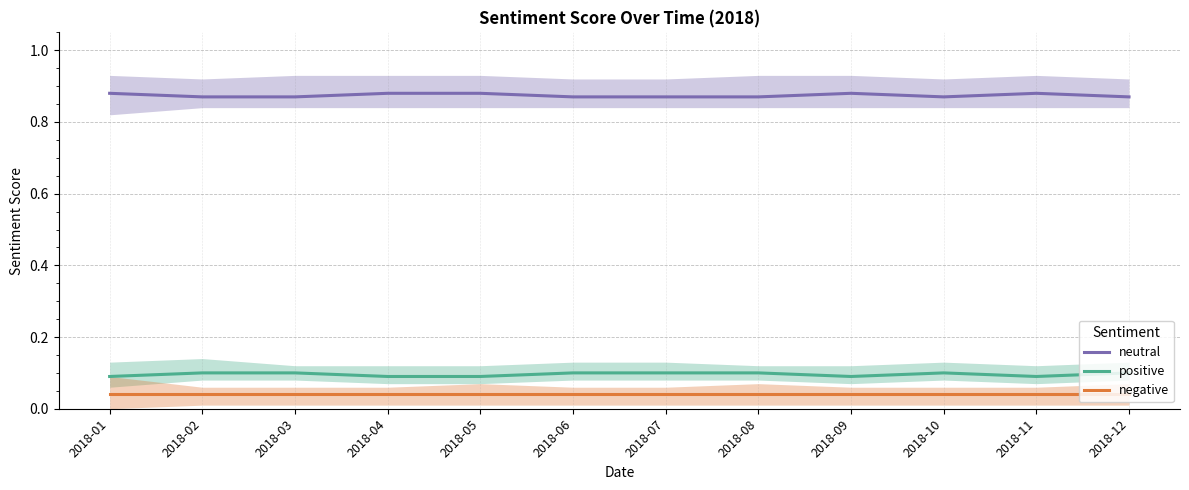

How many series are shown in this chart?

3